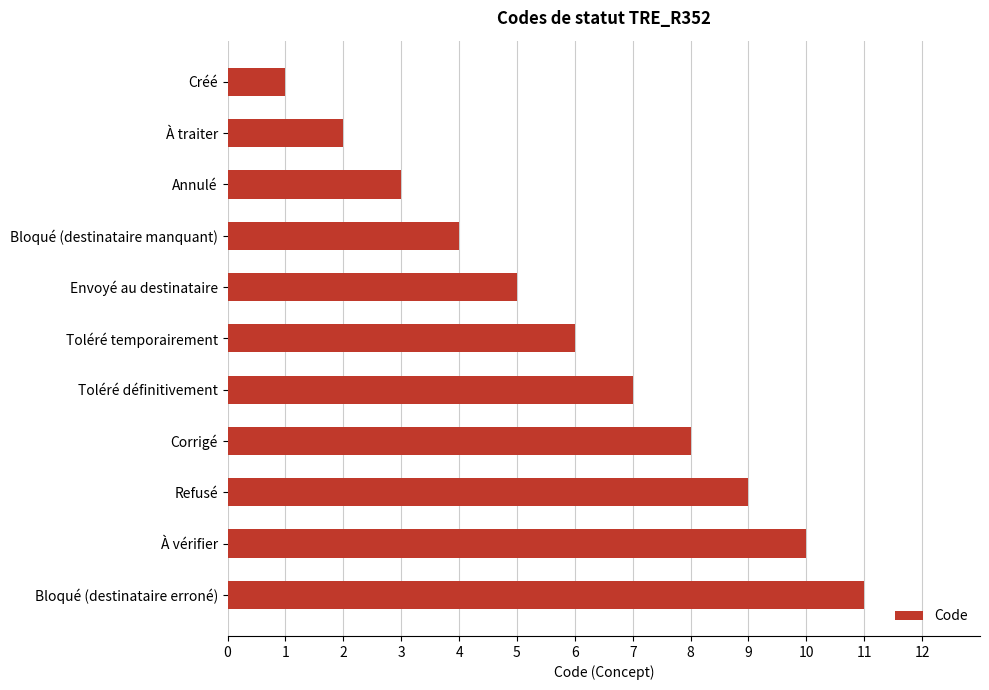

How many series are shown in this chart?

1